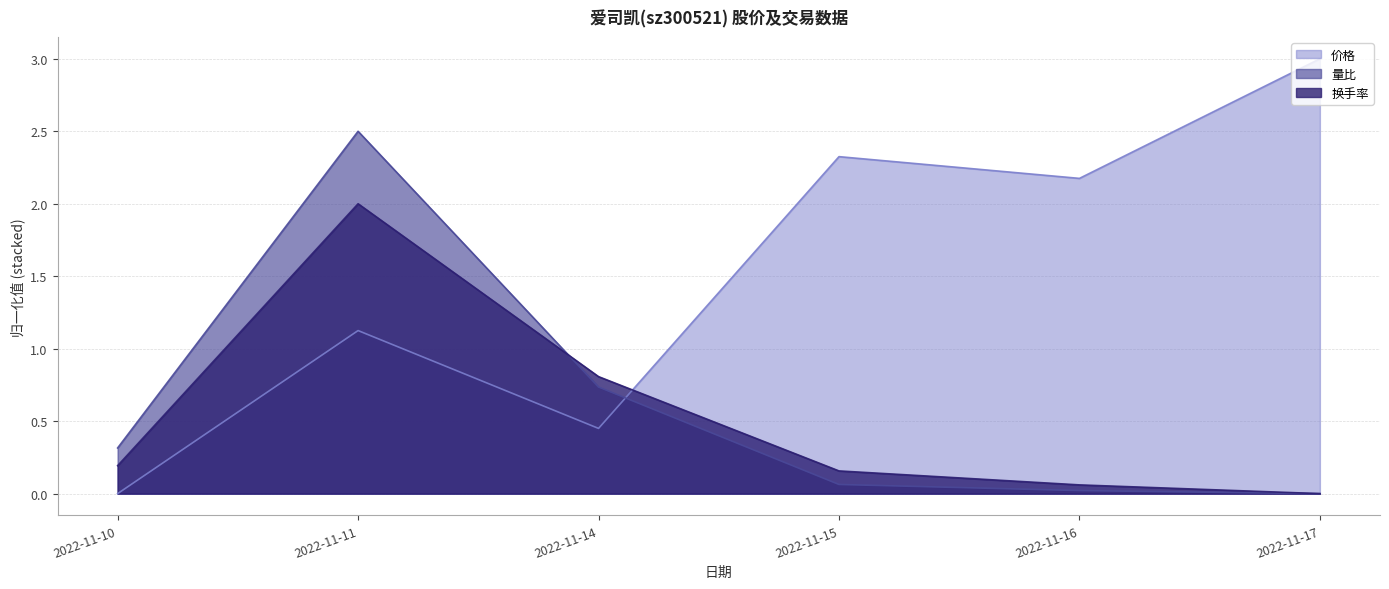

At which category is the sum across all series the highest?

2022-11-11